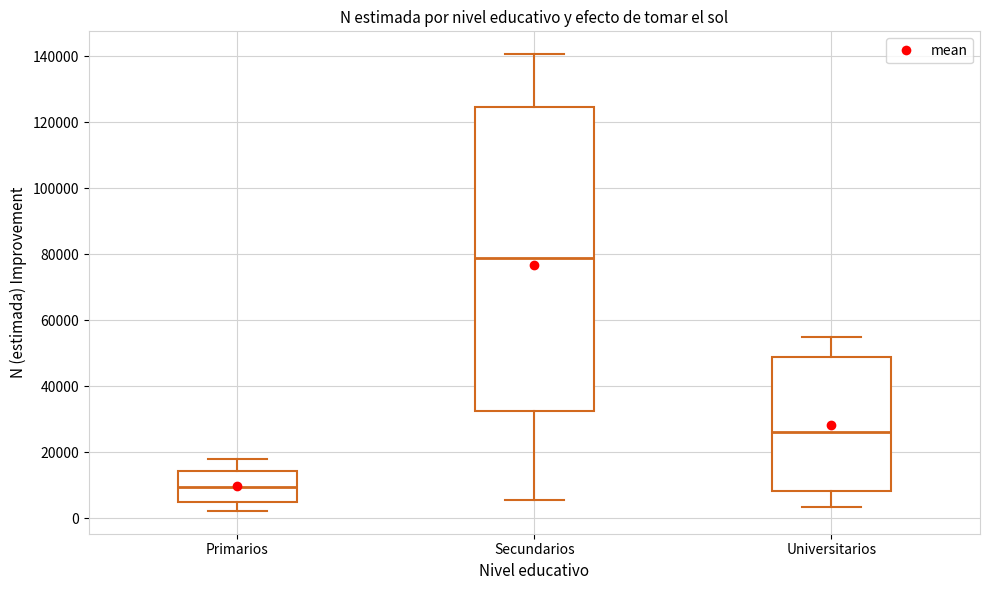

Reading left to right, transcribe this box plot: for each box, give where its median line is, the range the box spans, and where its two whiskers end, as read against the y-axis. The values are not printed on the chart, so give them approximately, as read against the axis.

Primarios: median 10000, box 4000 to 14000, whiskers 2000 to 18000
Secundarios: median 78000, box 32000 to 124000, whiskers 6000 to 140000
Universitarios: median 26000, box 8000 to 48000, whiskers 4000 to 56000